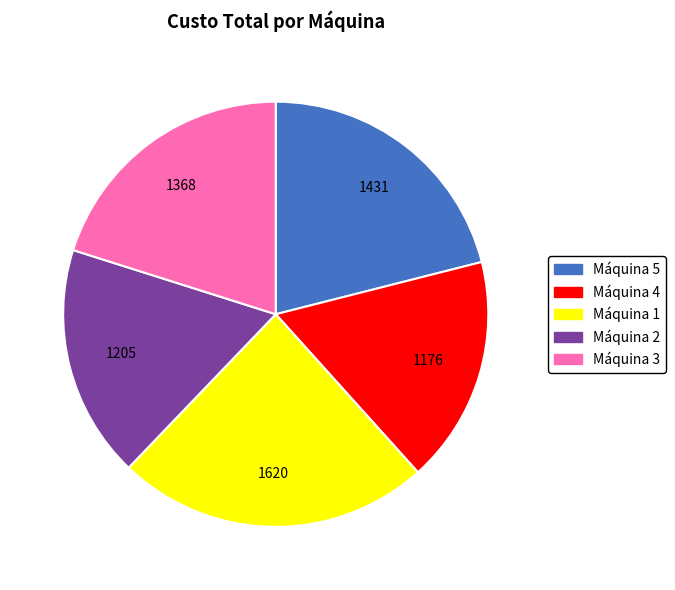

Between Máquina 5 and Máquina 1, which is larger?

Máquina 1